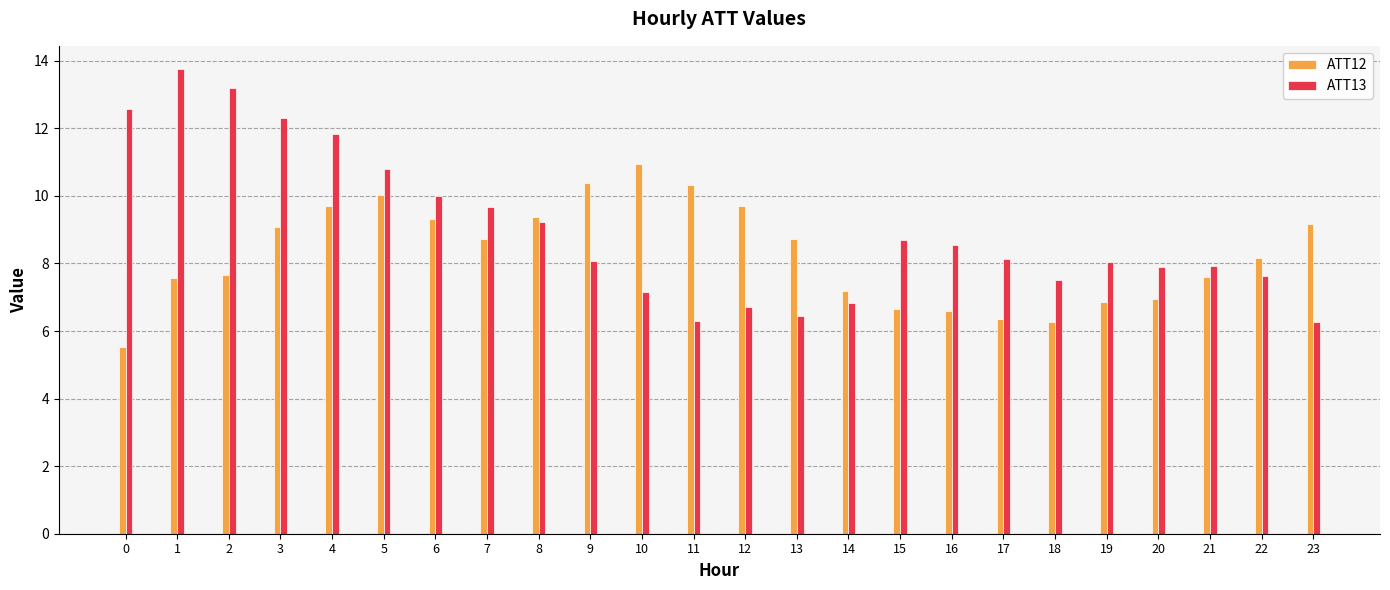

Are the bars grouped side by side (vs. stacked)?

Yes